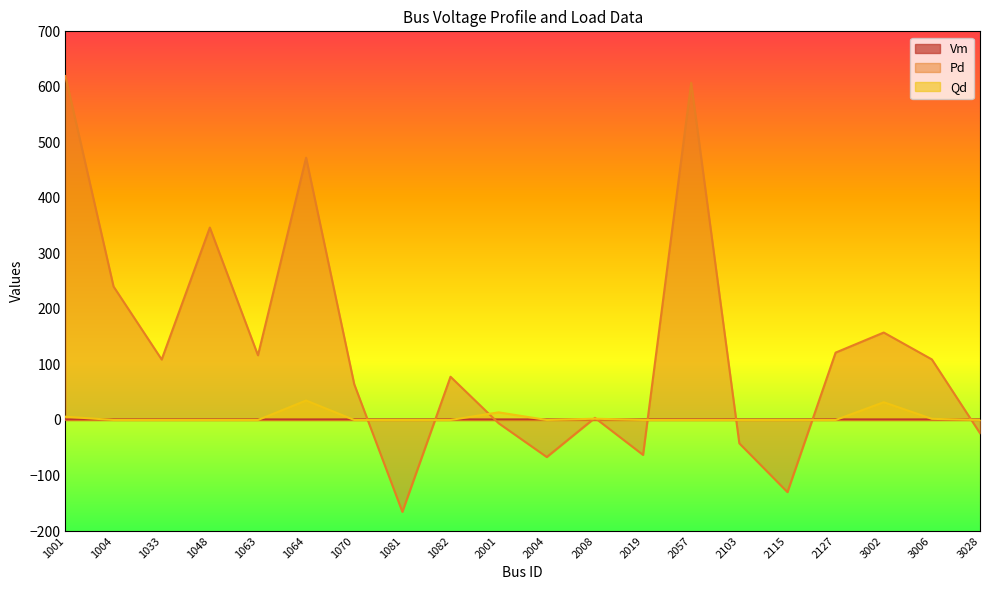

How many interior local valleys does the Pd series have?

6